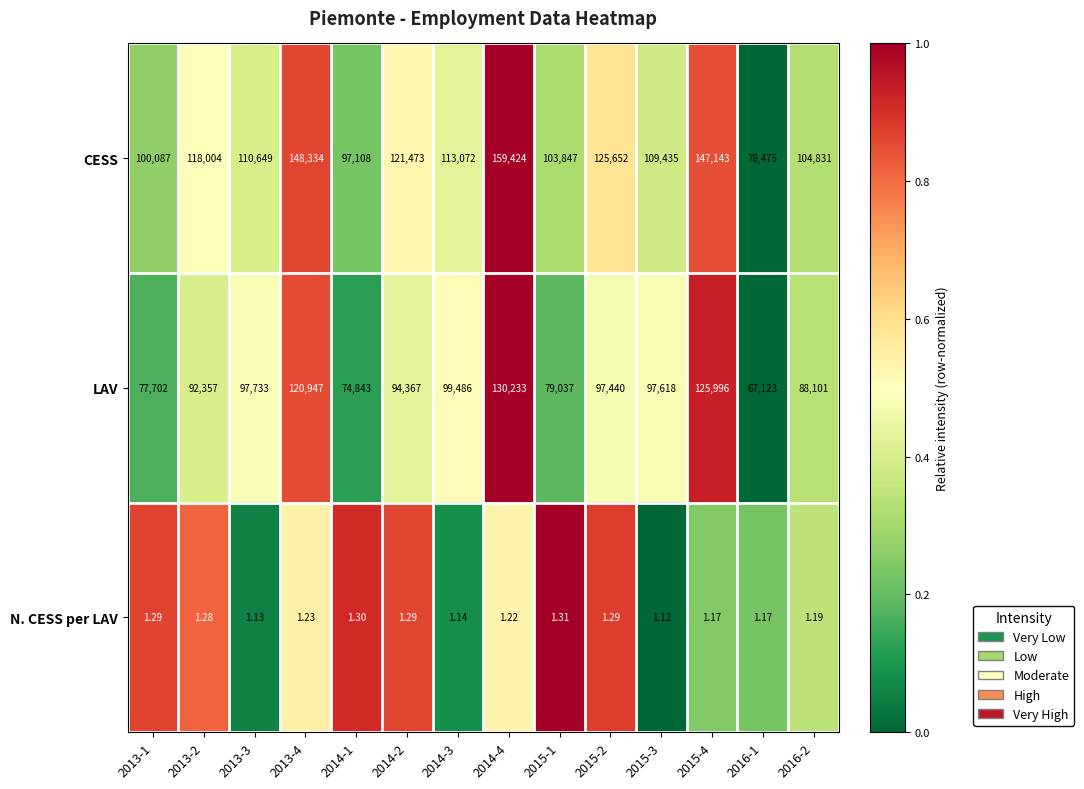

What is the maximum value shown in the chart?

159424.0